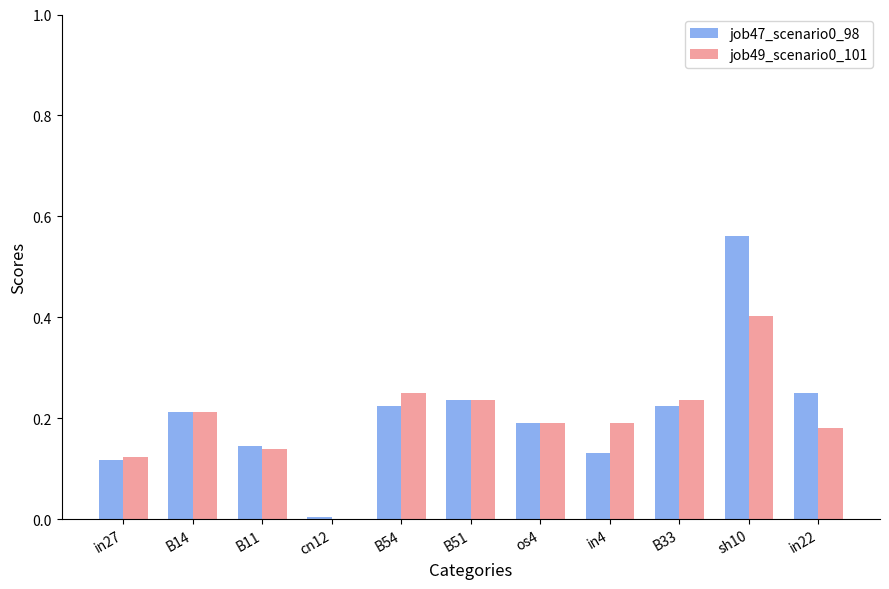

True or false: job49_scenario0_101 has a value of 0.1 at B51.

False